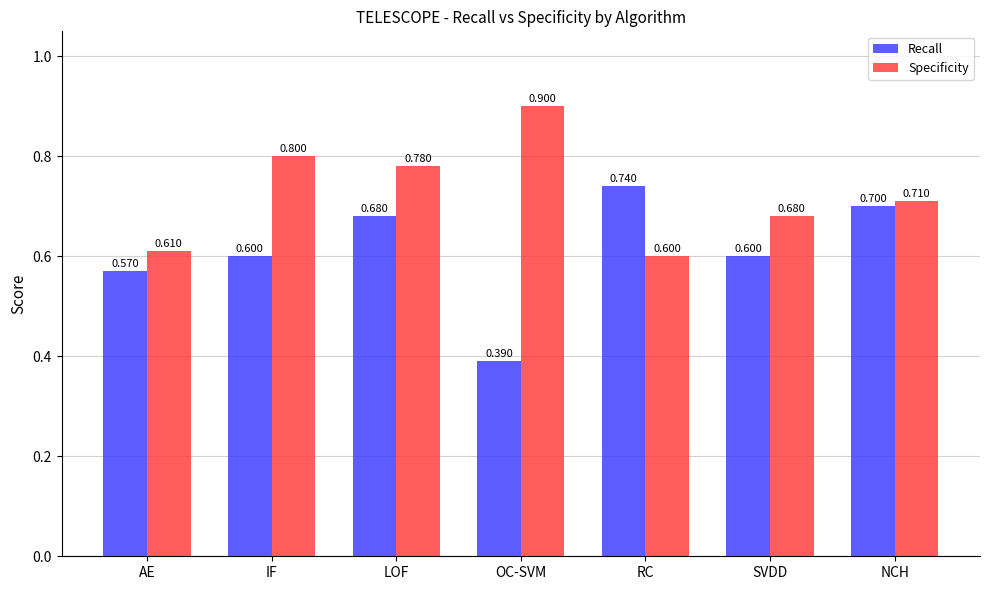

What is the total value across all series at NCH?

1.4